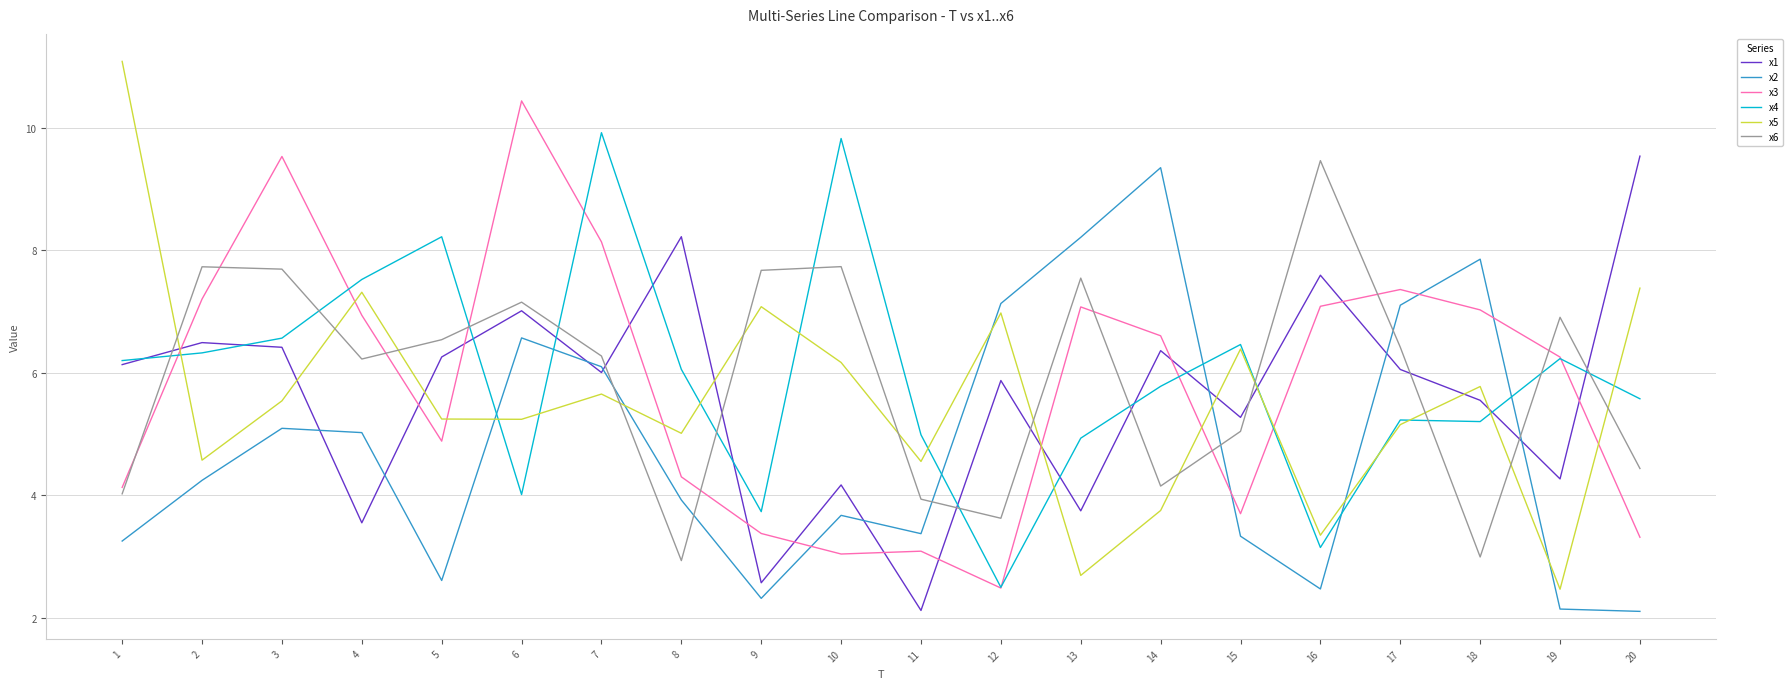

Reading left to right, what are all the values shown in this chart?

x1: 1=6.1	2=6.5	3=6.4	4=3.6	5=6.3	6=7.0	7=6.0	8=8.2	9=2.6	10=4.2	11=2.1	12=5.9	13=3.7	14=6.4	15=5.3	16=7.6	17=6.1	18=5.5	19=4.3	20=9.5
x2: 1=3.3	2=4.2	3=5.1	4=5.0	5=2.6	6=6.6	7=6.1	8=3.9	9=2.3	10=3.7	11=3.4	12=7.1	13=8.2	14=9.3	15=3.3	16=2.5	17=7.1	18=7.9	19=2.1	20=2.1
x3: 1=4.1	2=7.2	3=9.5	4=6.9	5=4.9	6=10.4	7=8.1	8=4.3	9=3.4	10=3.0	11=3.1	12=2.5	13=7.1	14=6.6	15=3.7	16=7.1	17=7.4	18=7.0	19=6.3	20=3.3
x4: 1=6.2	2=6.3	3=6.6	4=7.5	5=8.2	6=4.0	7=9.9	8=6.1	9=3.7	10=9.8	11=5.0	12=2.5	13=4.9	14=5.8	15=6.5	16=3.1	17=5.2	18=5.2	19=6.2	20=5.6
x5: 1=11.1	2=4.6	3=5.5	4=7.3	5=5.2	6=5.2	7=5.7	8=5.0	9=7.1	10=6.2	11=4.6	12=7.0	13=2.7	14=3.8	15=6.4	16=3.3	17=5.2	18=5.8	19=2.5	20=7.4
x6: 1=4.0	2=7.7	3=7.7	4=6.2	5=6.5	6=7.2	7=6.3	8=2.9	9=7.7	10=7.7	11=3.9	12=3.6	13=7.5	14=4.1	15=5.0	16=9.5	17=6.4	18=3.0	19=6.9	20=4.4